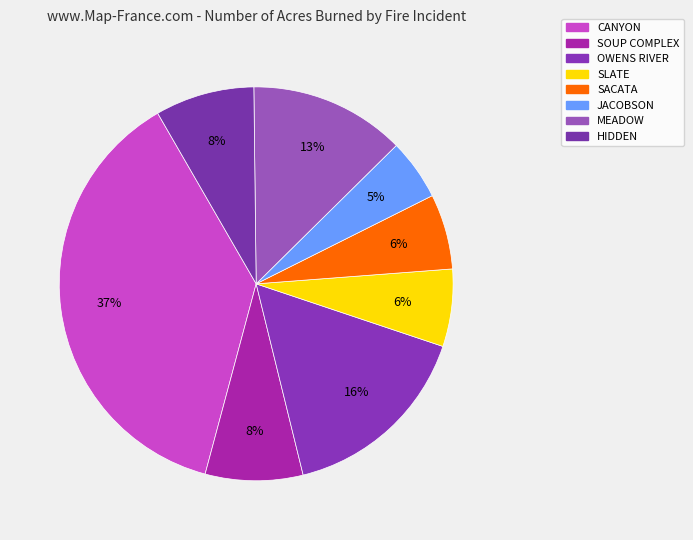

Do CANYON and OWENS RIVER together represent more than half of the pie?

Yes